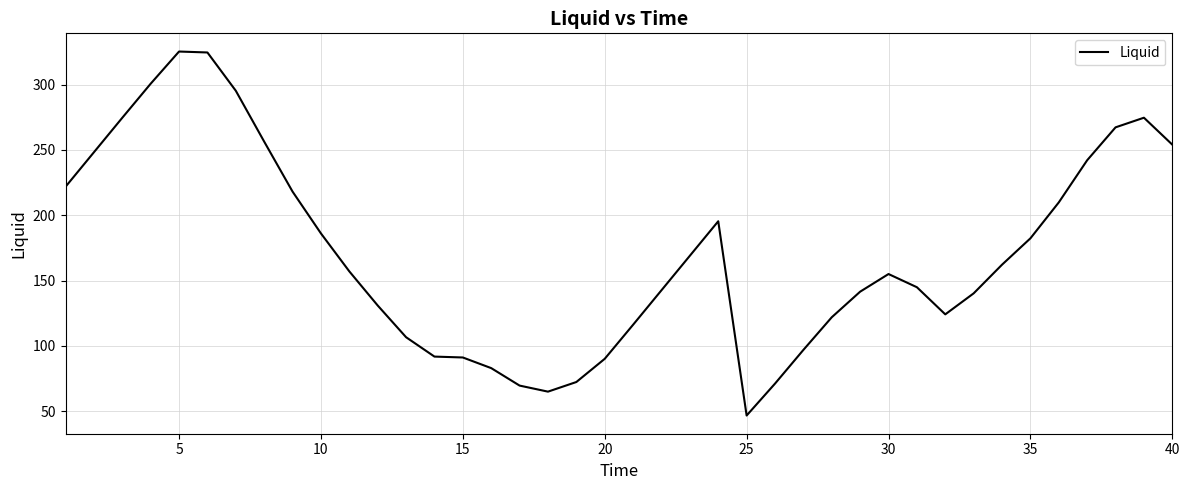

What is the greatest value displayed?

325.4